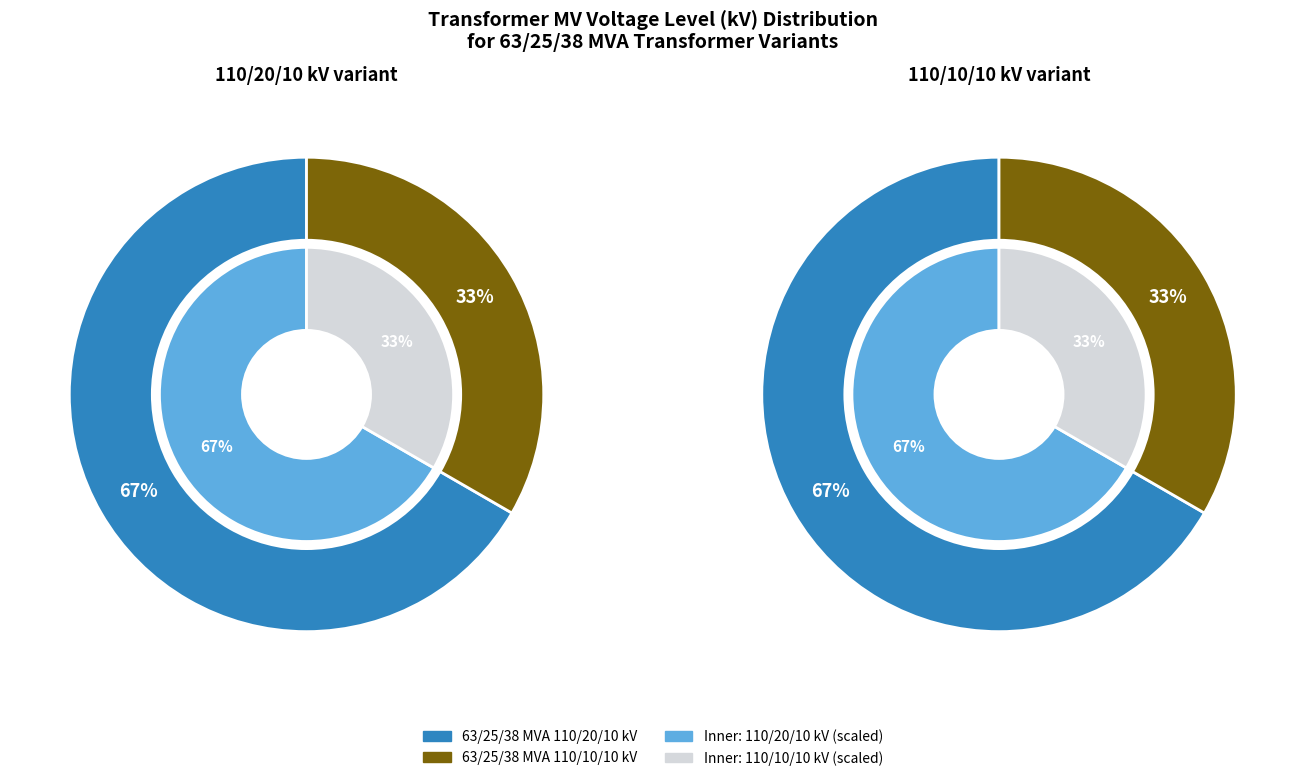

The 63/25/38 MVA 110/10/10 kV slice represents 24% of the pie. True or false?

False